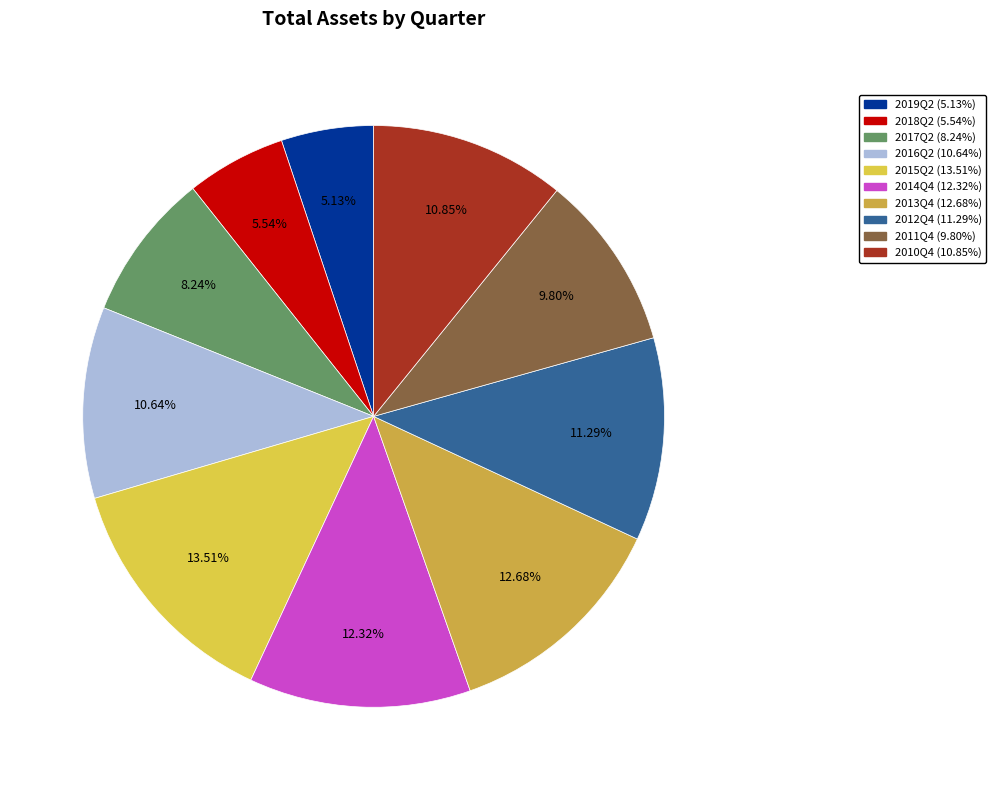

What percentage is the 2018Q2 slice, to the nearest percent?

6%